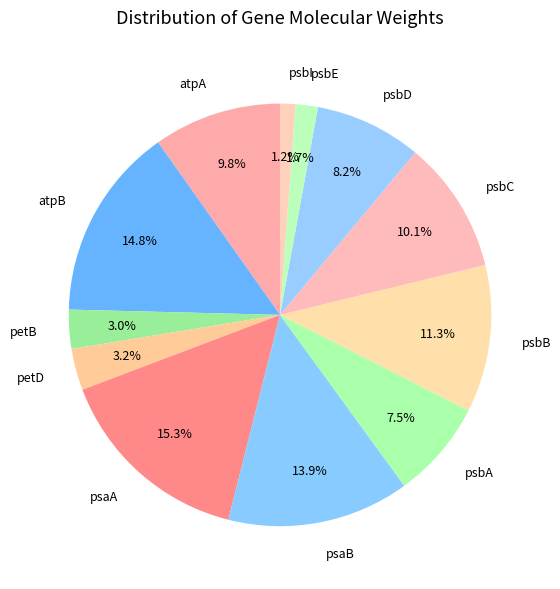

What percentage is the petD slice, to the nearest percent?

3%